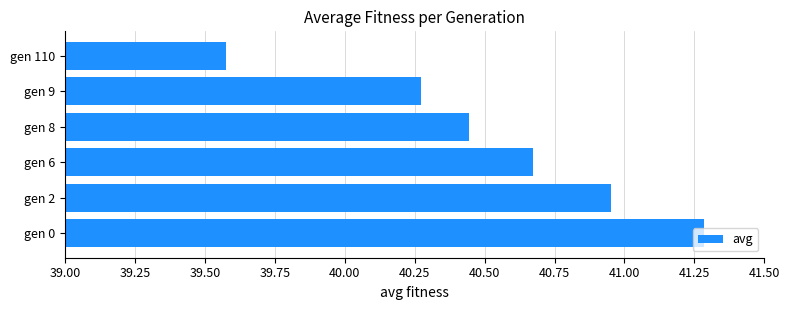

What is the change in value from gen 0 to gen 9?

-1.0